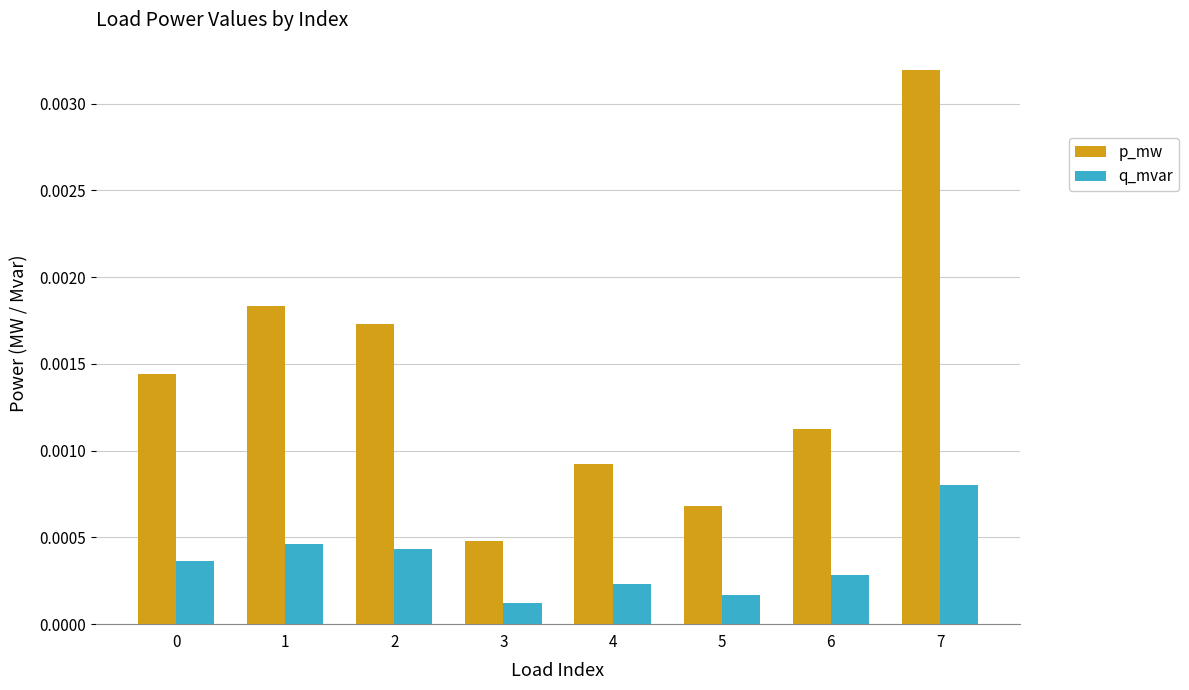

Rank the series by their maximum value, from lowest to highest.

q_mvar, p_mw